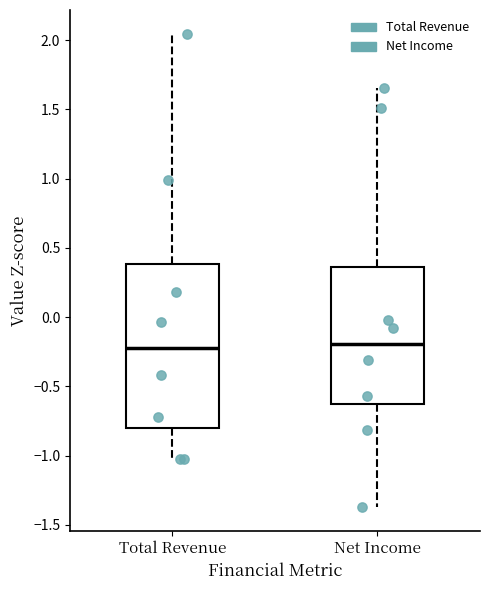

Where is the lower edge of the box for Total Revenue on the y-axis? The values are not printed on the chart, so give them approximately, as read against the axis.

-0.80